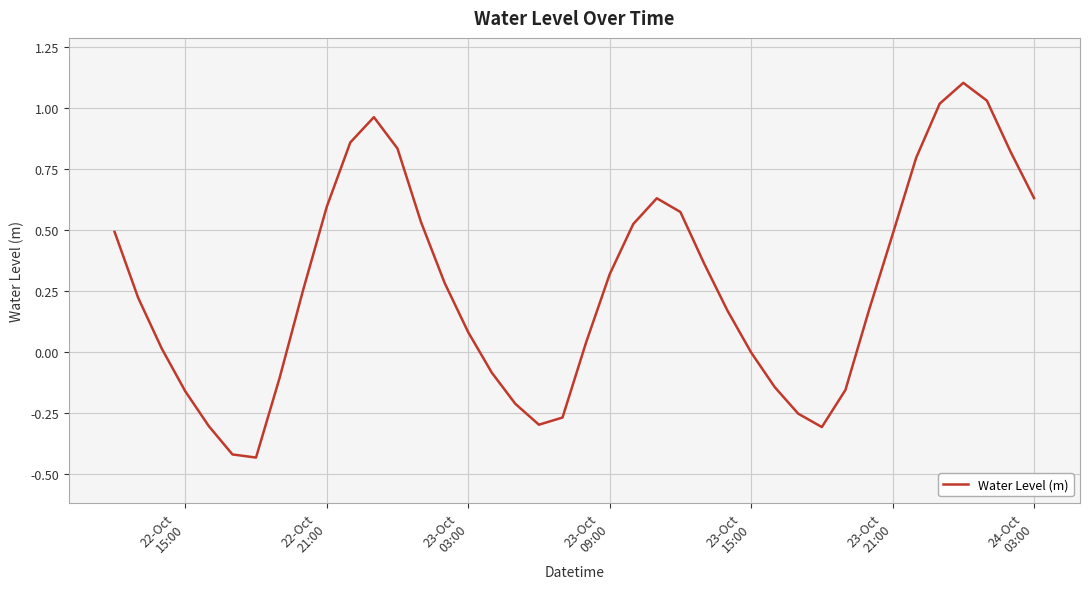

What is the maximum value shown in the chart?

1.1